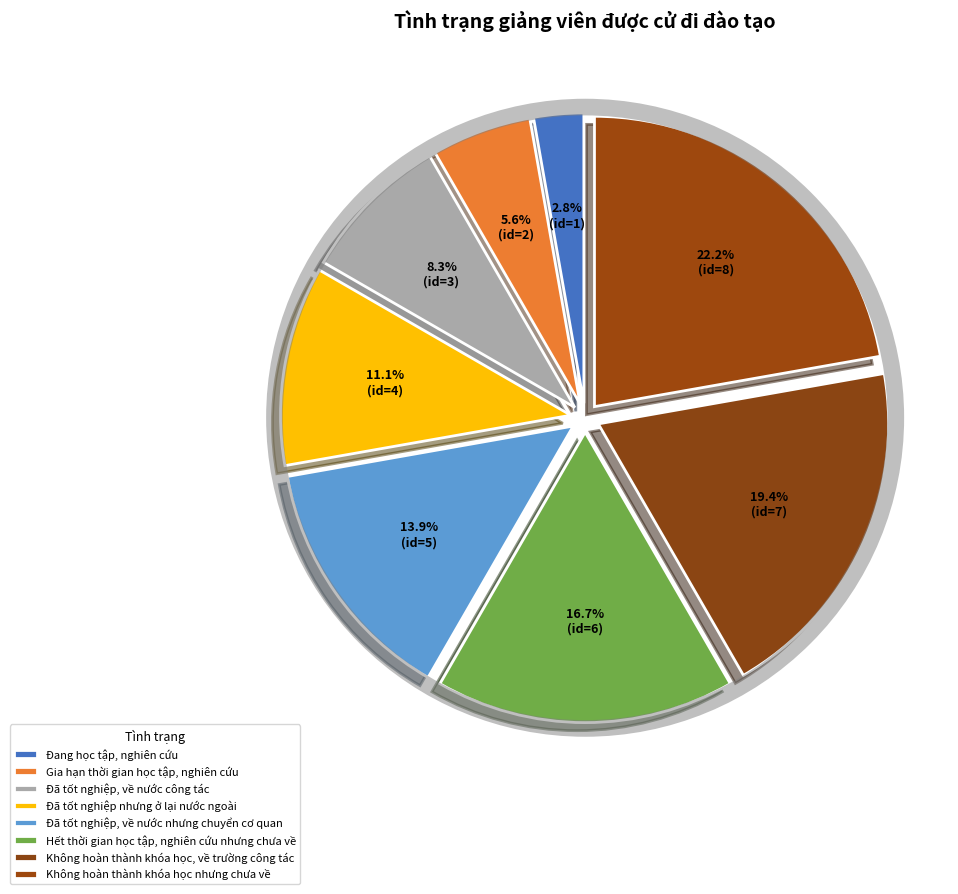

What is the largest slice in the pie chart?

Không hoàn thành khóa học nhưng chưa về